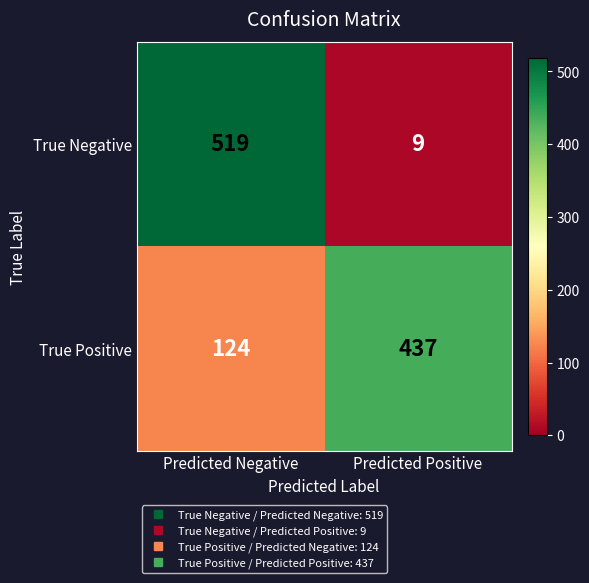

List the series in order of their peak value, highest first.

True Negative, True Positive